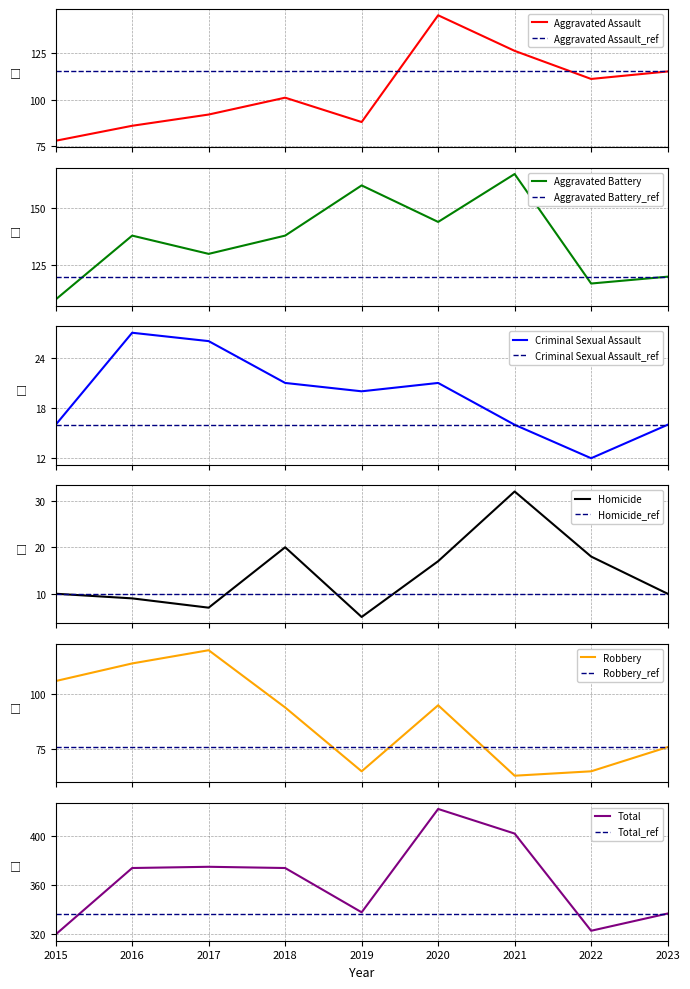

How many data points in Aggravated Assault are less than 101?

4